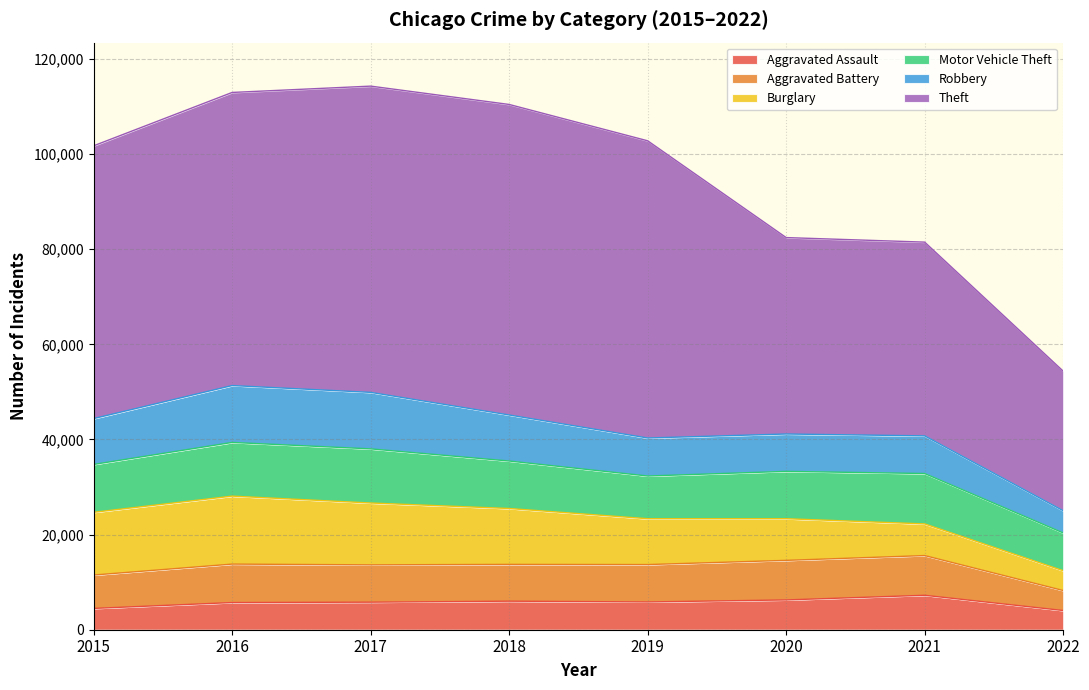

Where is Robbery nearest to the value 8315?

2019